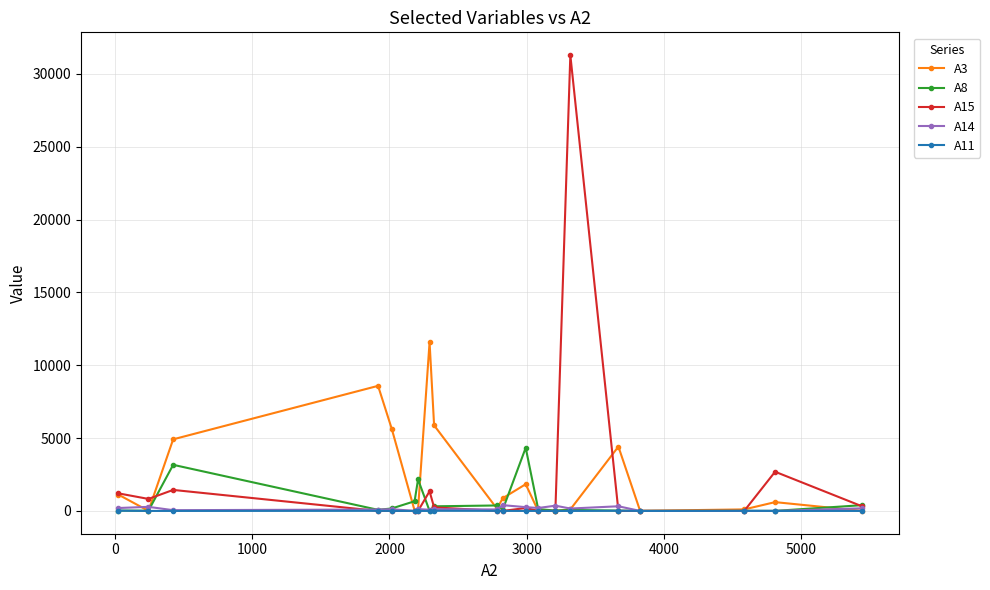

What is the value of the A3 point at the 5th from the left?

5625